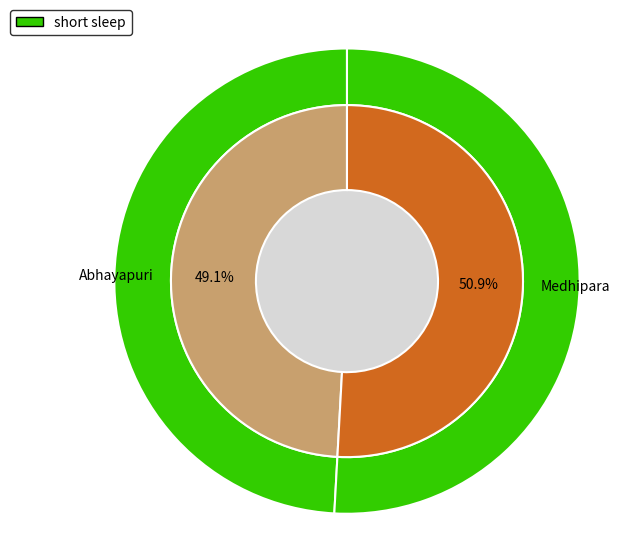

What portion of the pie excludes Abhayapuri?

50.9%